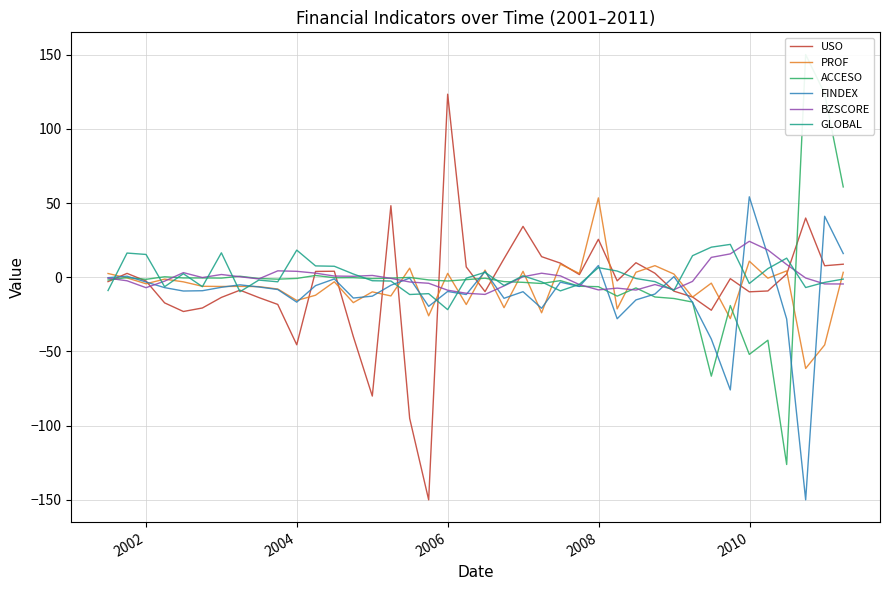

How many negative values does the GLOBAL series have?

23